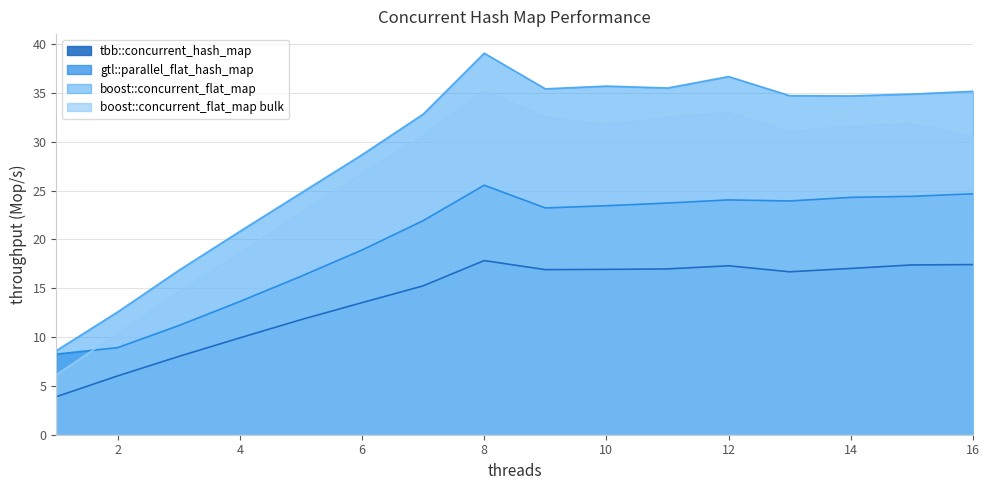

How many lines are shown in the chart?

4